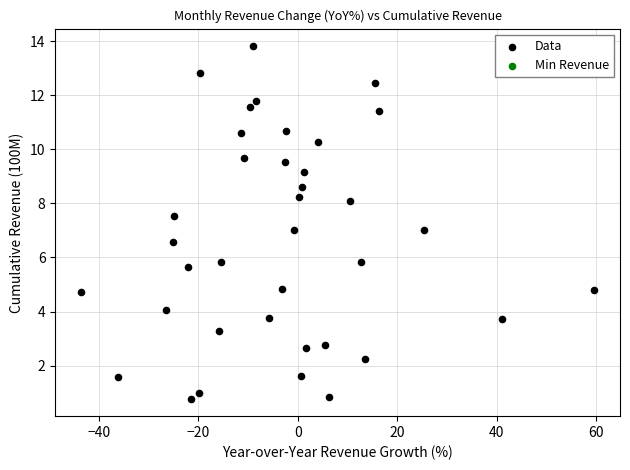

What is the range of X values (max minus min)?

103.2